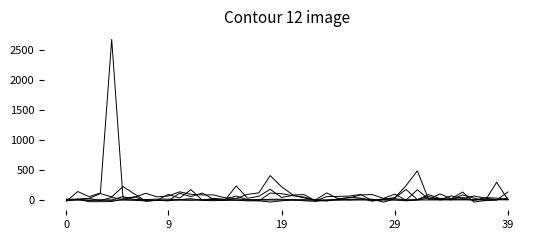

Does the chart have visible grid lines?

No